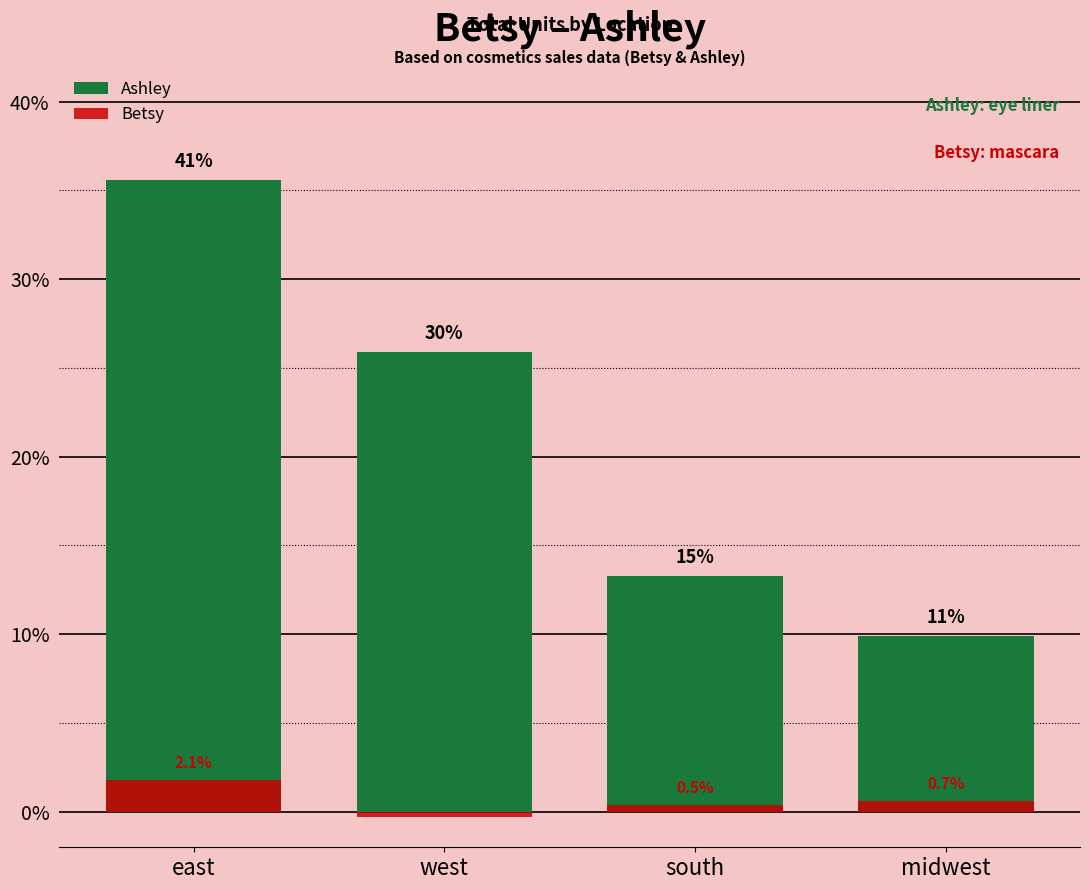

What is the difference between the Betsy values at midwest and east?

12